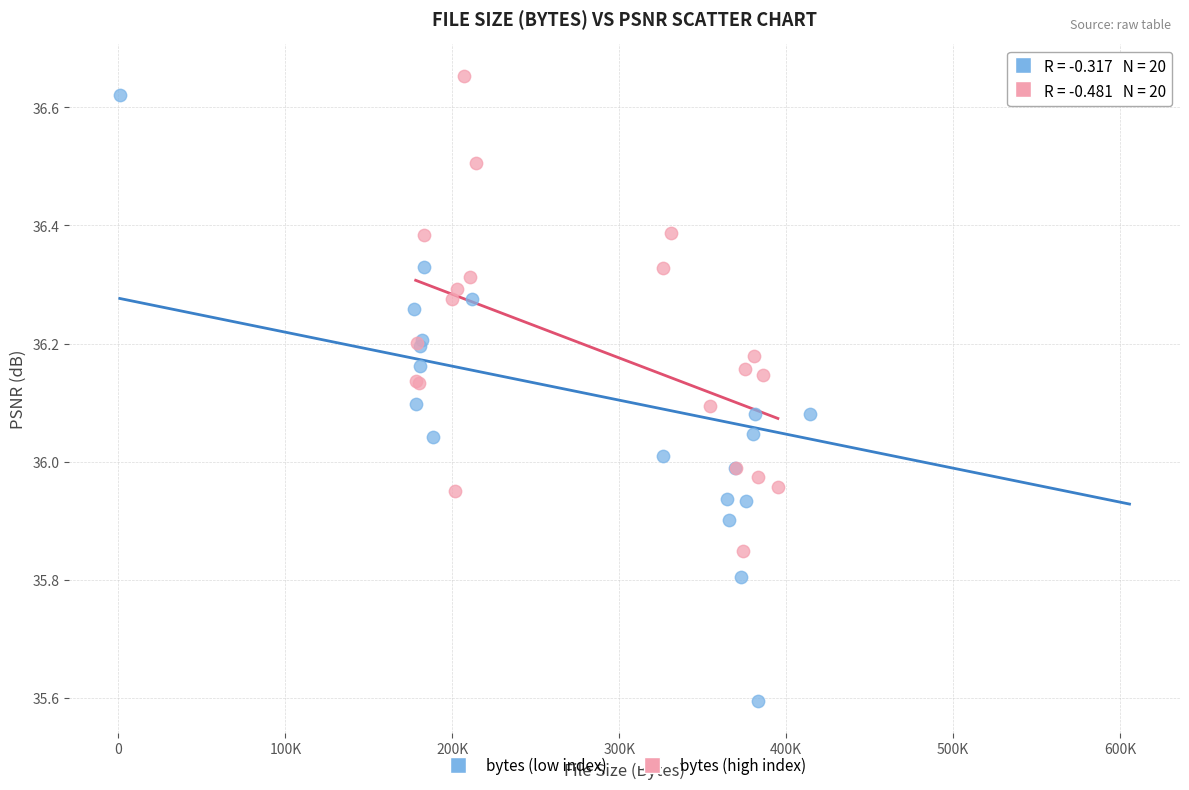

Which series reaches the minimum Y coordinate?

bytes (low index)